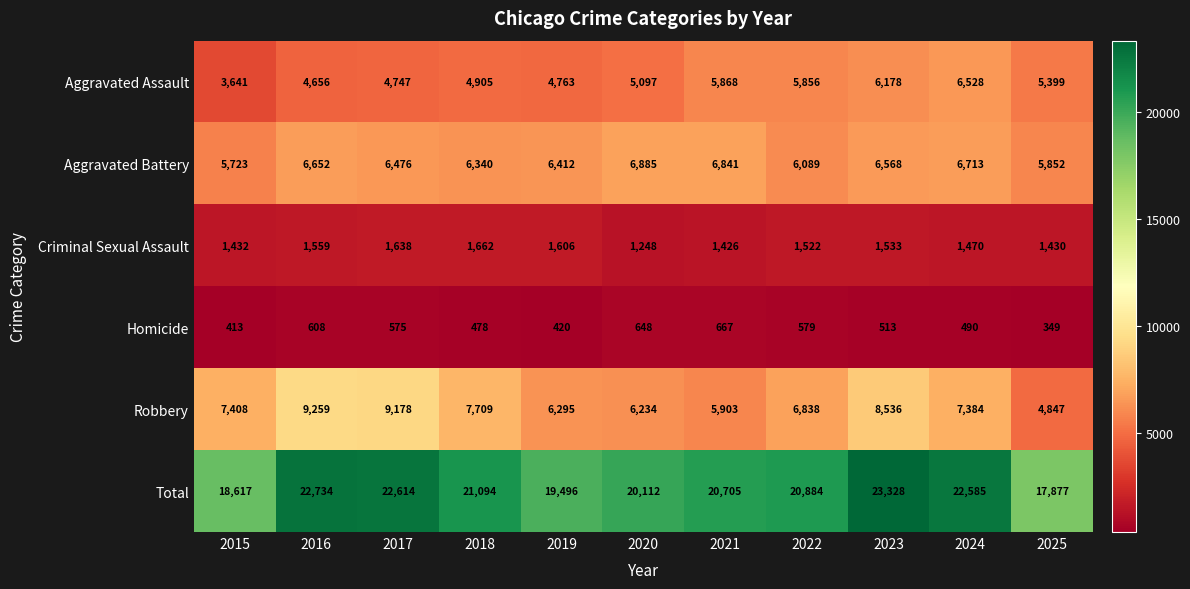

How many series are shown in this chart?

6